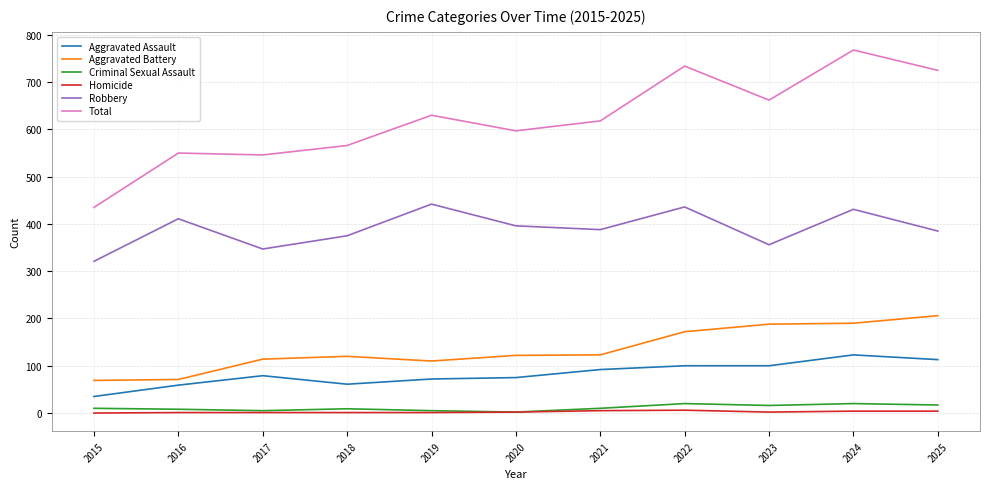

What is the spread (max minus min) of values at 2025?

721